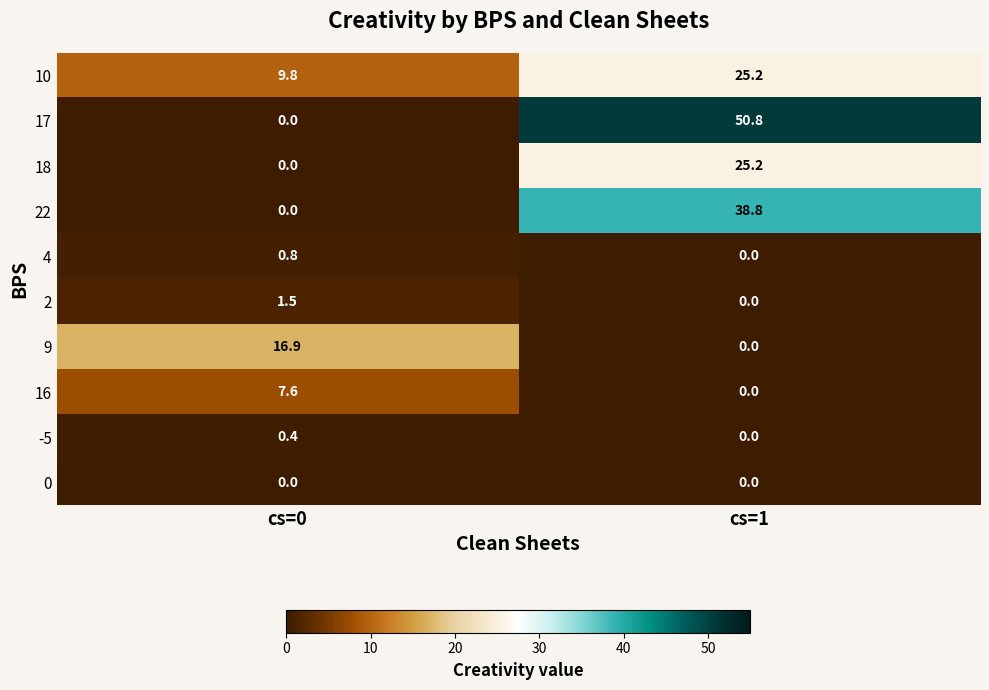

At which category does the chart reach its peak across all series?

cs=1